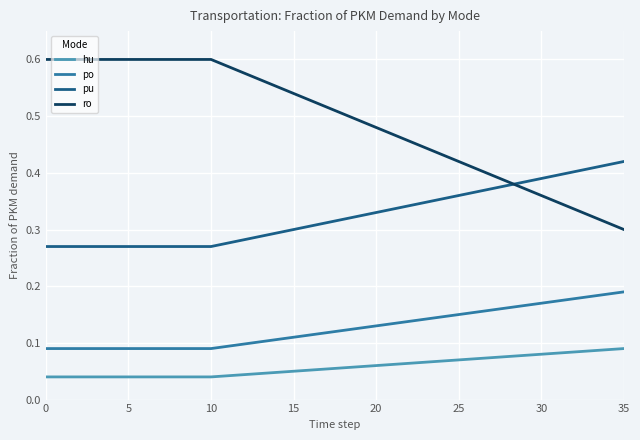

Which series has the largest total across all categories?

ro